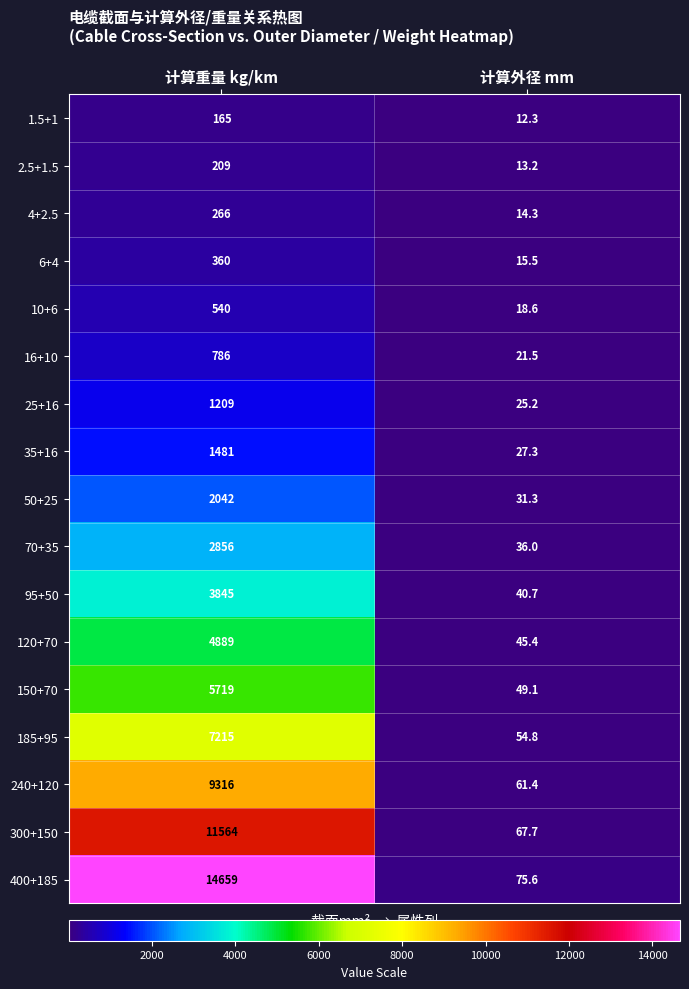

What is the approximate value of 70+35 at 计算重量 kg/km?

2856.0